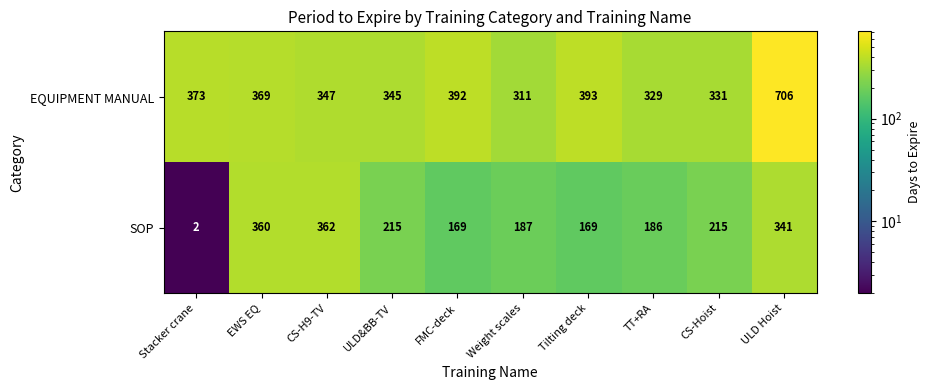

At which label does EQUIPMENT MANUAL first exceed 369?

Stacker crane